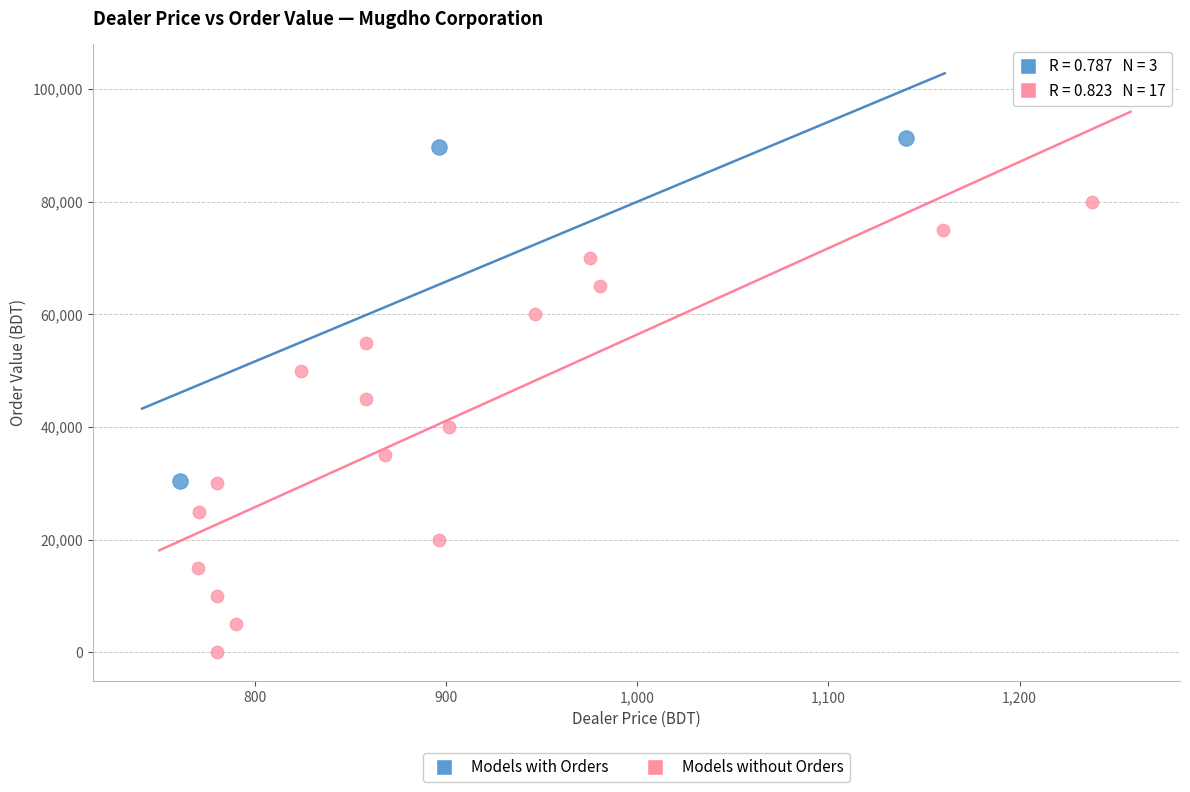

Which series reaches the minimum Y coordinate?

Models without Orders